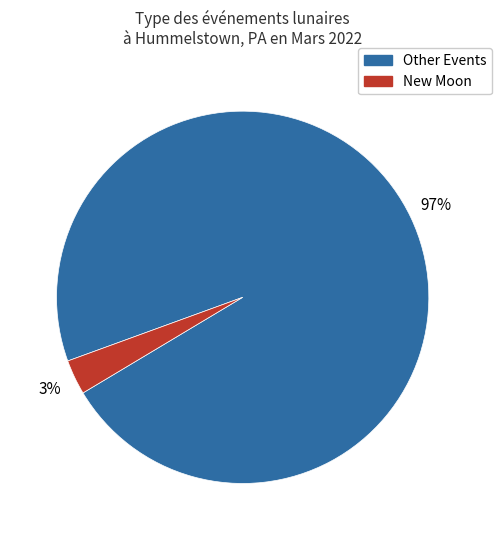

To the nearest percent, what is the average slice percentage?

50%